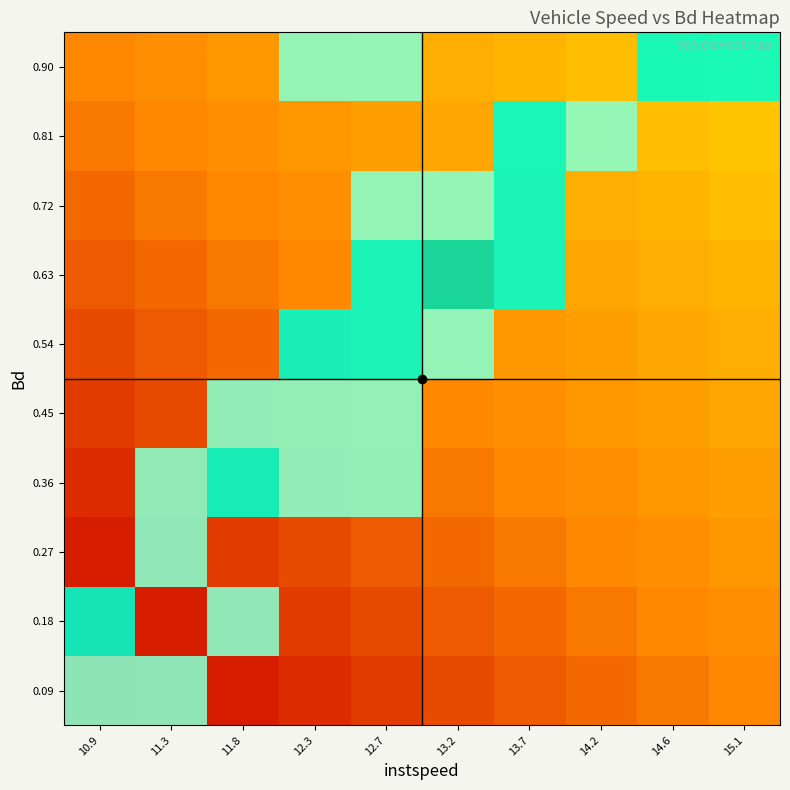

Rank the series at 13.7 from highest to lowest value.

0.09, 0.18, 0.27, 0.36, 0.45, 0.54, 0.63, 0.72, 0.81, 0.90